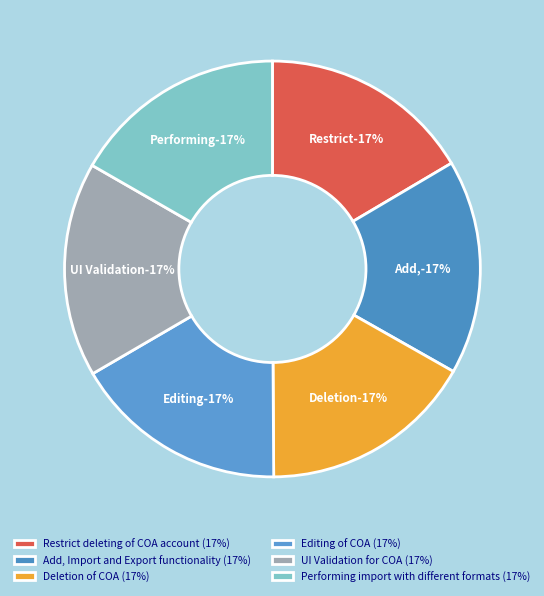

What percentage is the Restrict deleting of COA account slice, to the nearest percent?

17%